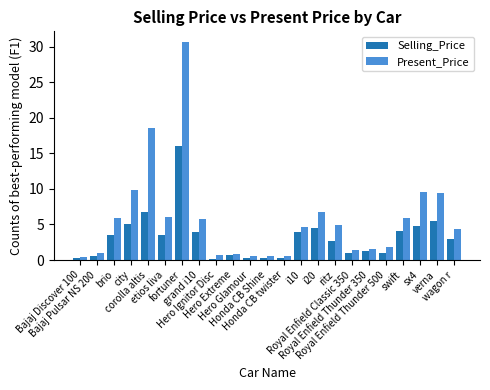

List the series in order of their peak value, lowest first.

Selling_Price, Present_Price